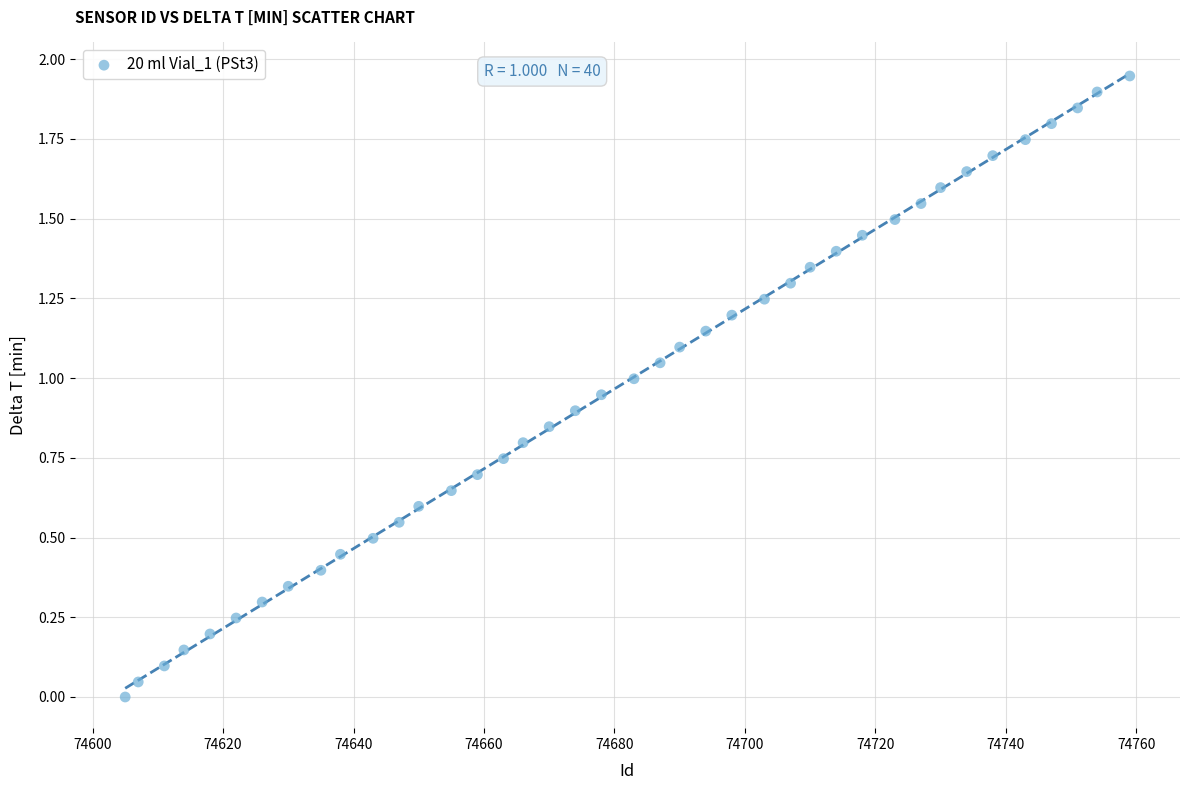

What is the range of X values (max minus min)?

154.0